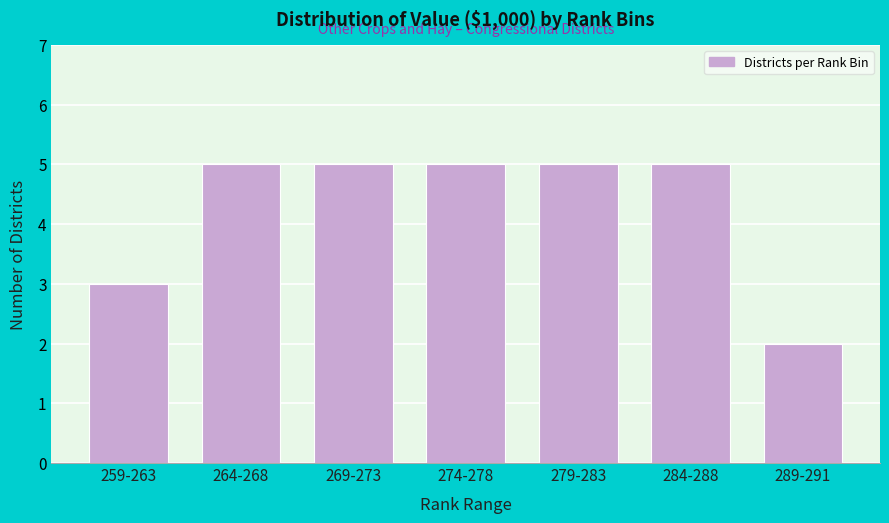

Reading left to right, what are all the values shown in this chart?

3	5	5	5	5	5	2